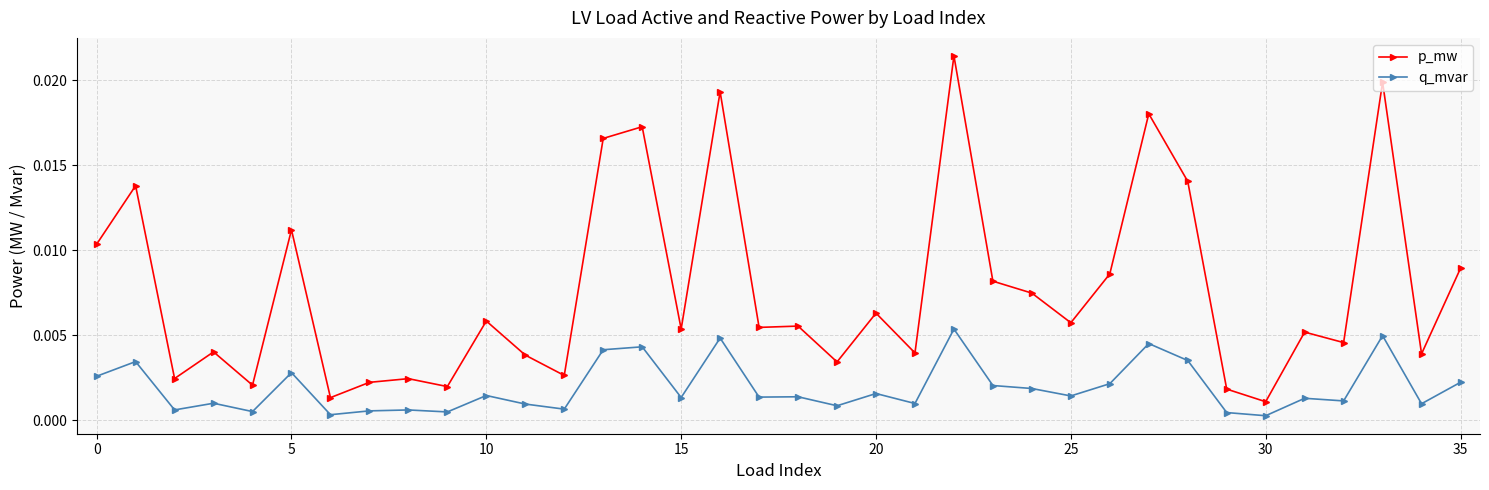

At how many categories does at least one series exceed 0?

36